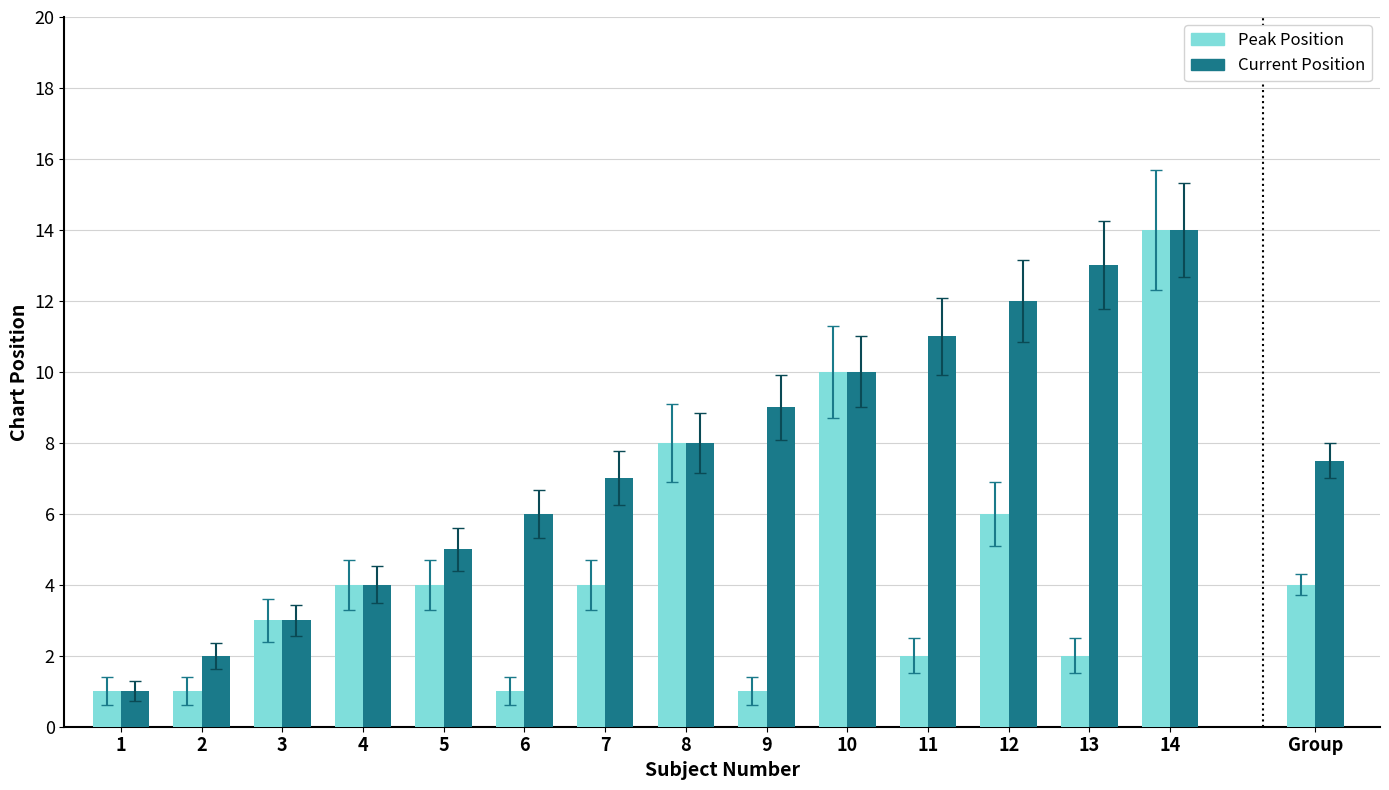

Where is Peak Position nearest to the value 7?

8